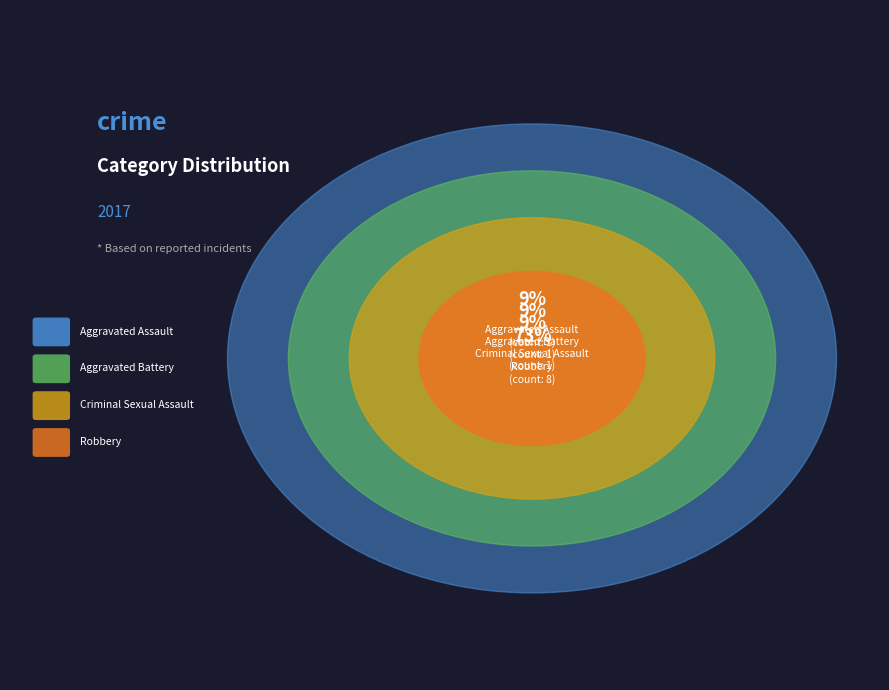

To the nearest percent, what portion does Aggravated Assault represent?

9%